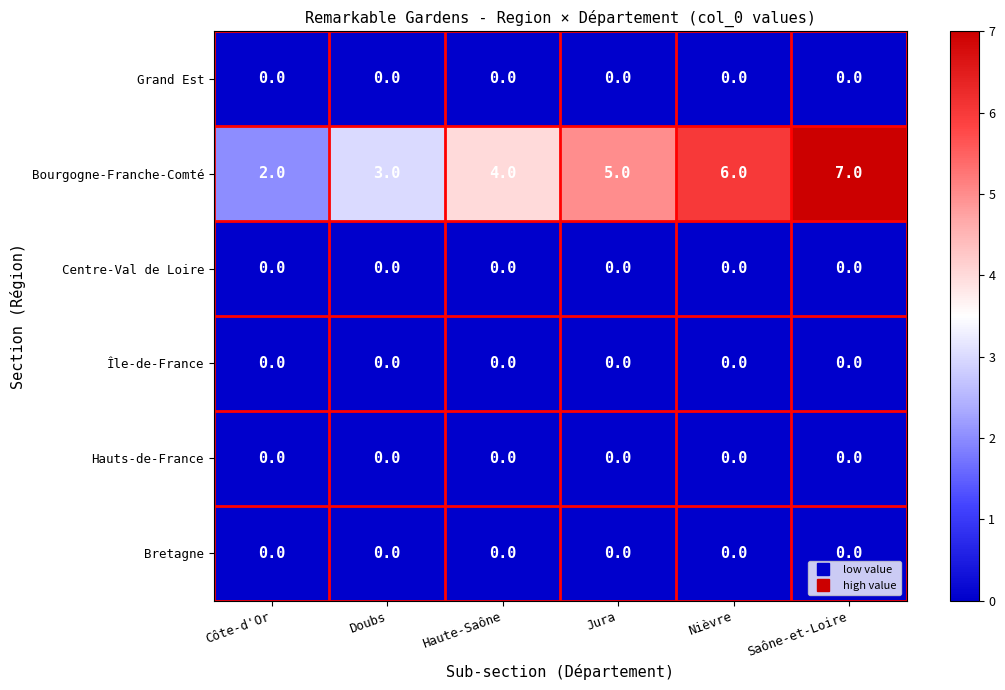

What is the sum of the Bourgogne-Franche-Comté values at Jura and Saône-et-Loire?

12